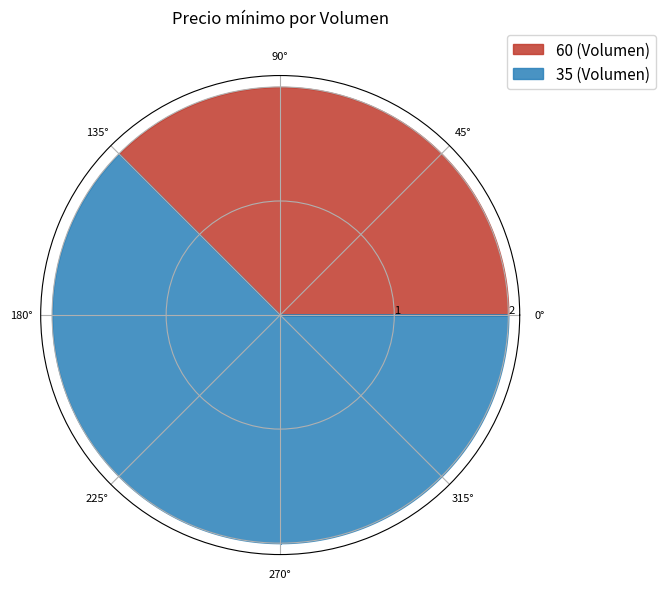

To the nearest percent, what is the difference between the largest and smallest slice percentages?

25%